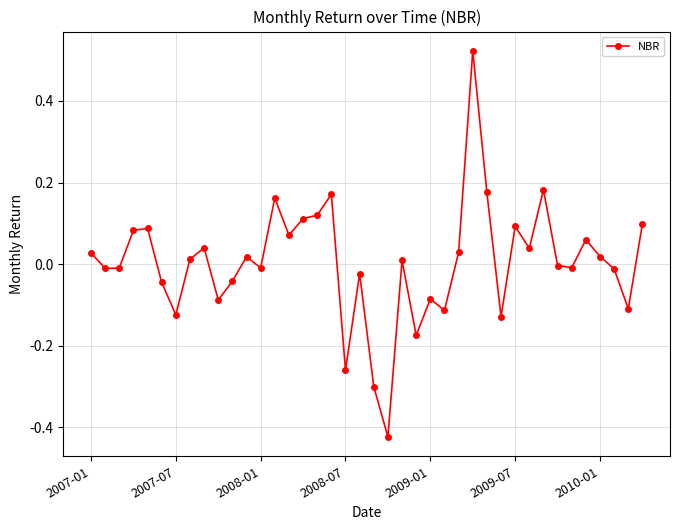

What is the difference between the maximum and minimum values?

0.9